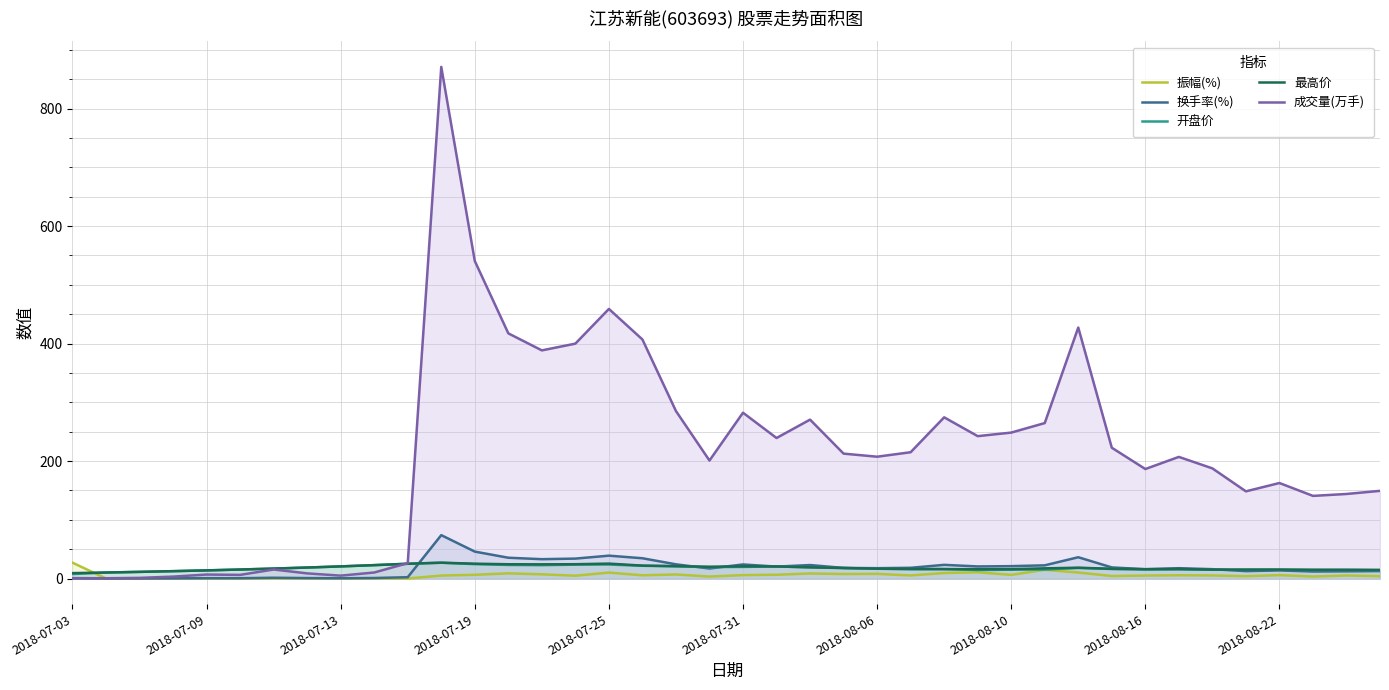

Where is the first local maximum for 开盘价?

11